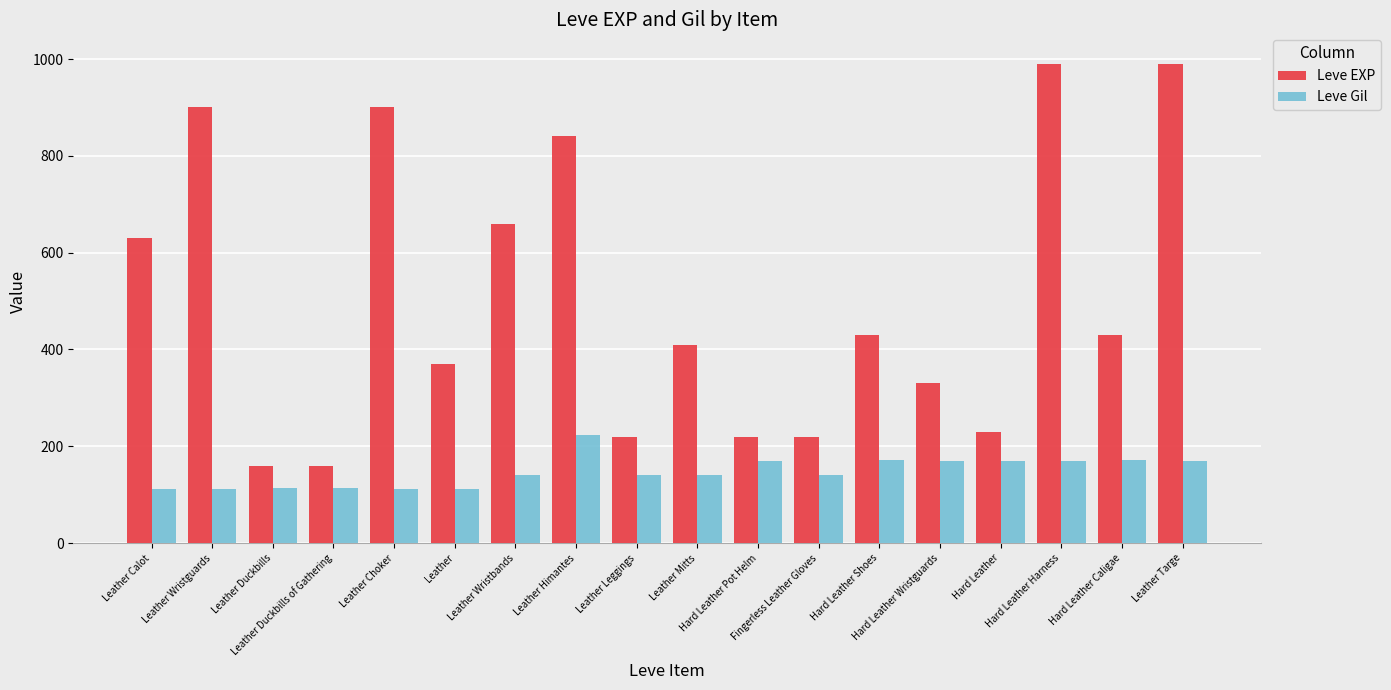

Which series has the largest total across all categories?

Leve EXP